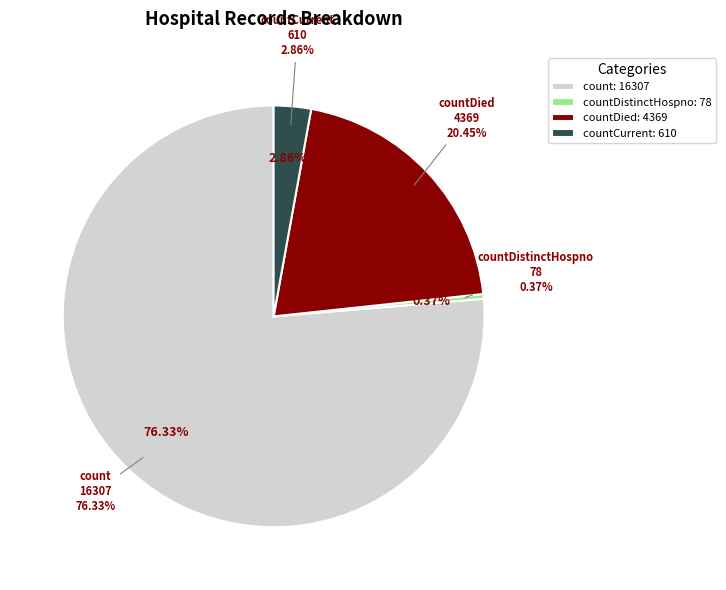

What is the majority slice?

count